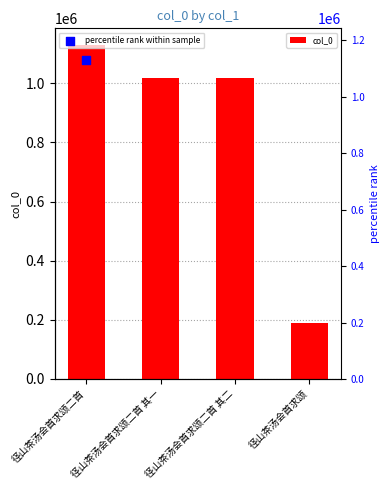

What is the ratio of the value at 径山茶汤会首求颂二首 to the value at 径山茶汤会首求颂二首 其一?

1.1